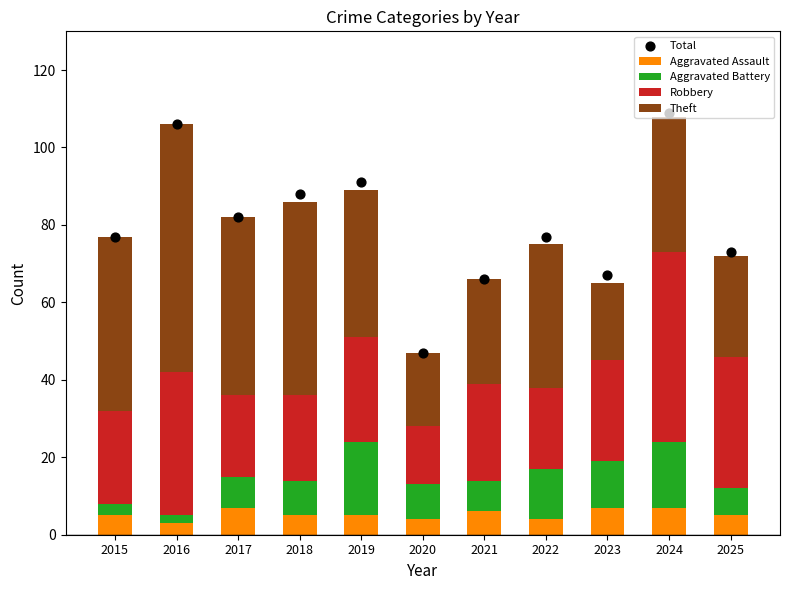

At how many categories does at least one series exceed 68?

8